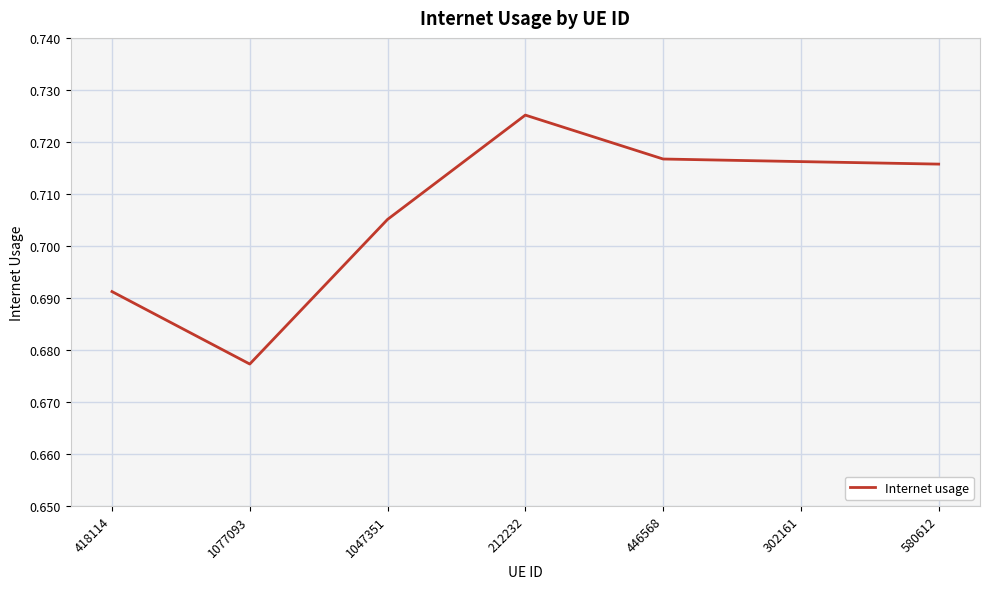

Which category has the lowest value across all series?

1077093